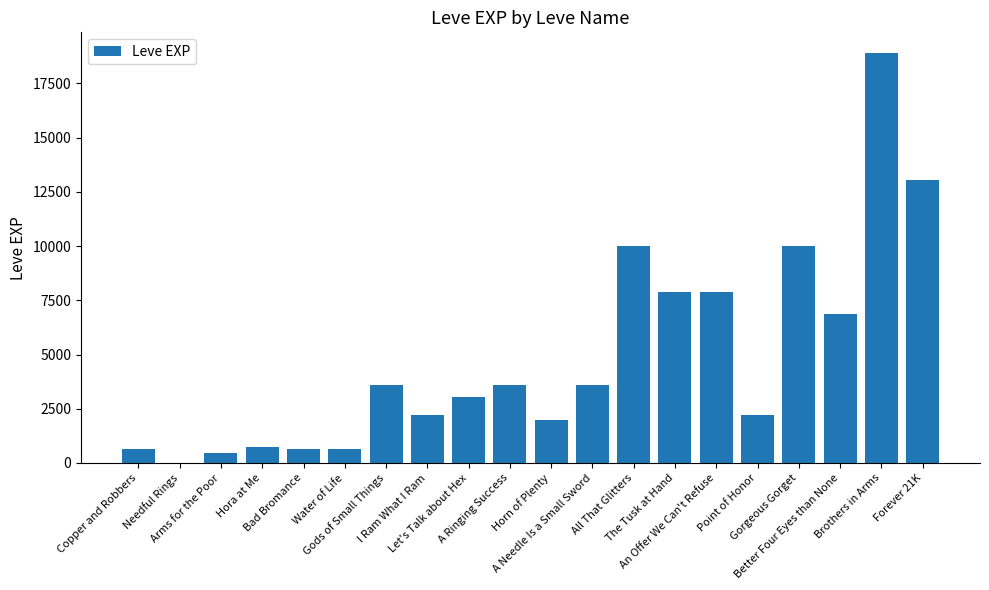

Count the number of data series in this chart.

1